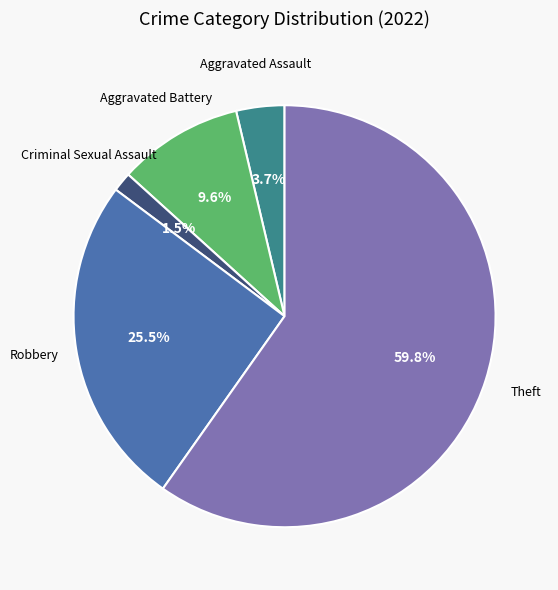

Is there a majority slice in this chart?

Yes